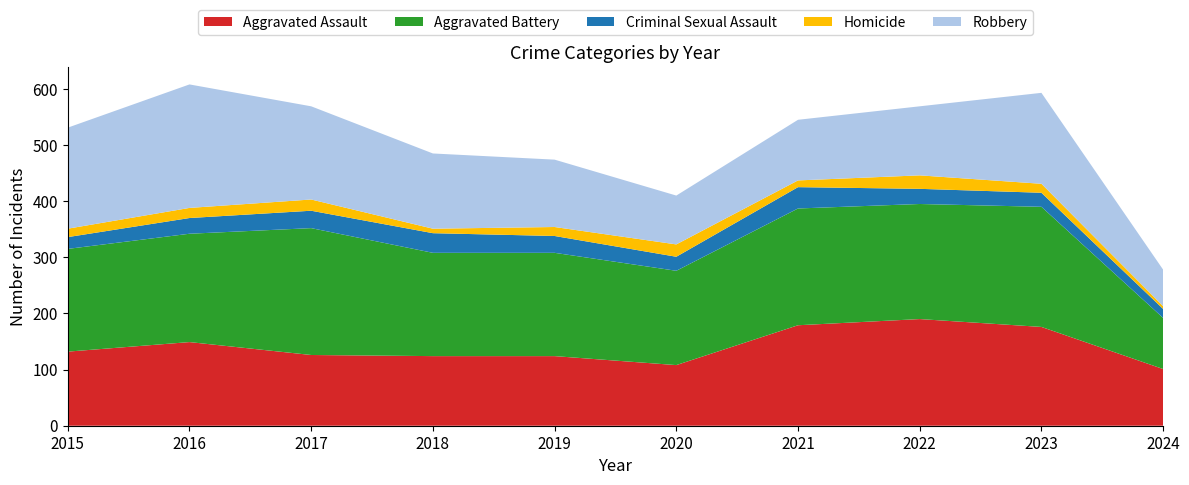

Reading right to left, what are all the values shown in this chart?

Aggravated Assault: 101	176	190	179	108	124	124	126	149	132
Aggravated Battery: 91	214	205	208	168	184	184	226	193	183
Criminal Sexual Assault: 16	25	27	38	25	30	35	31	28	21
Homicide: 5	16	24	12	22	16	8	20	18	15
Robbery: 65	162	123	108	87	120	134	166	220	180